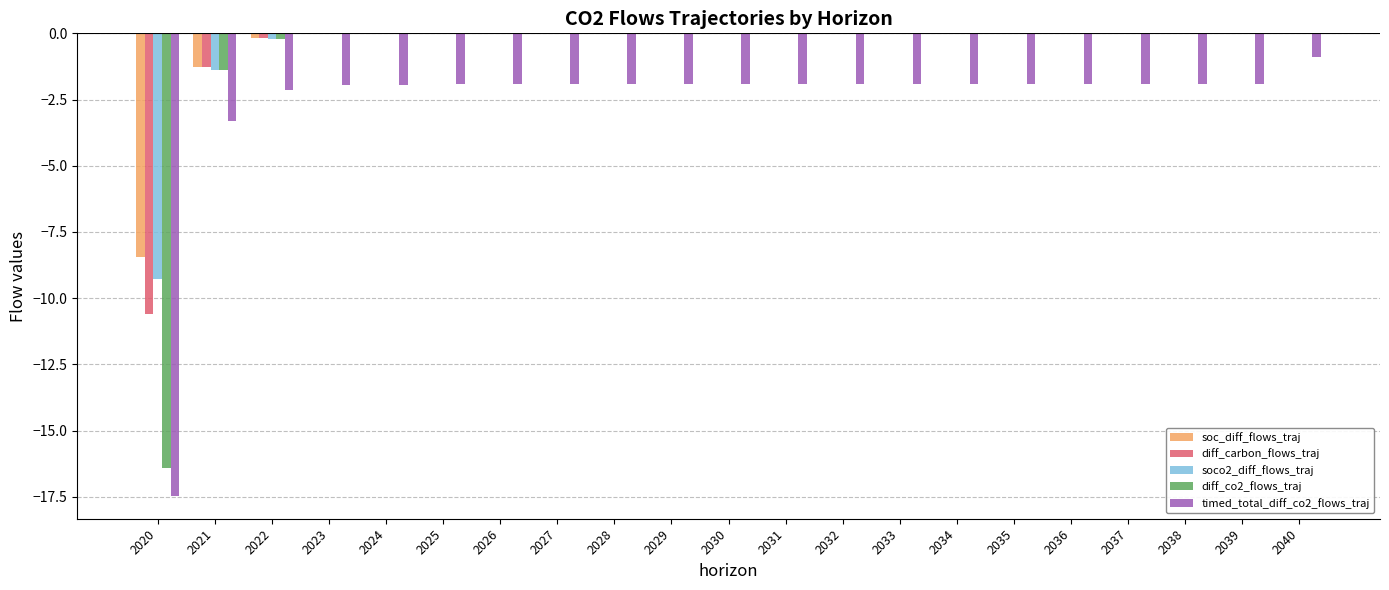

What is the total value across all series at 2037?

-1.9